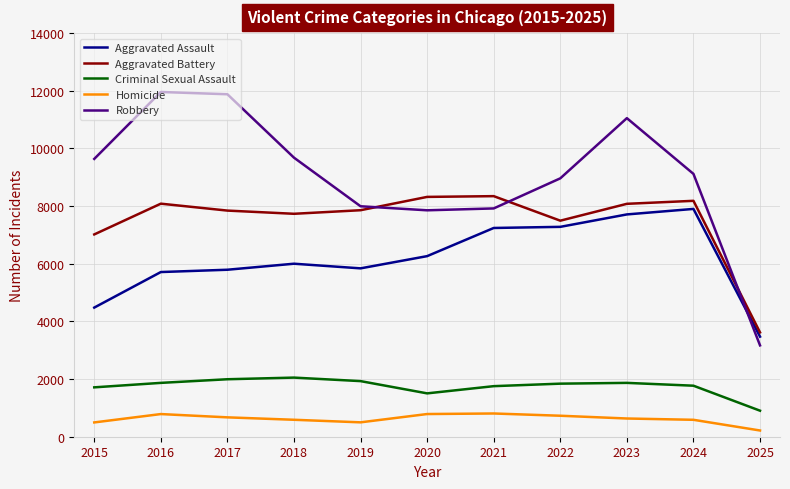

What is the minimum value for Robbery?

3169